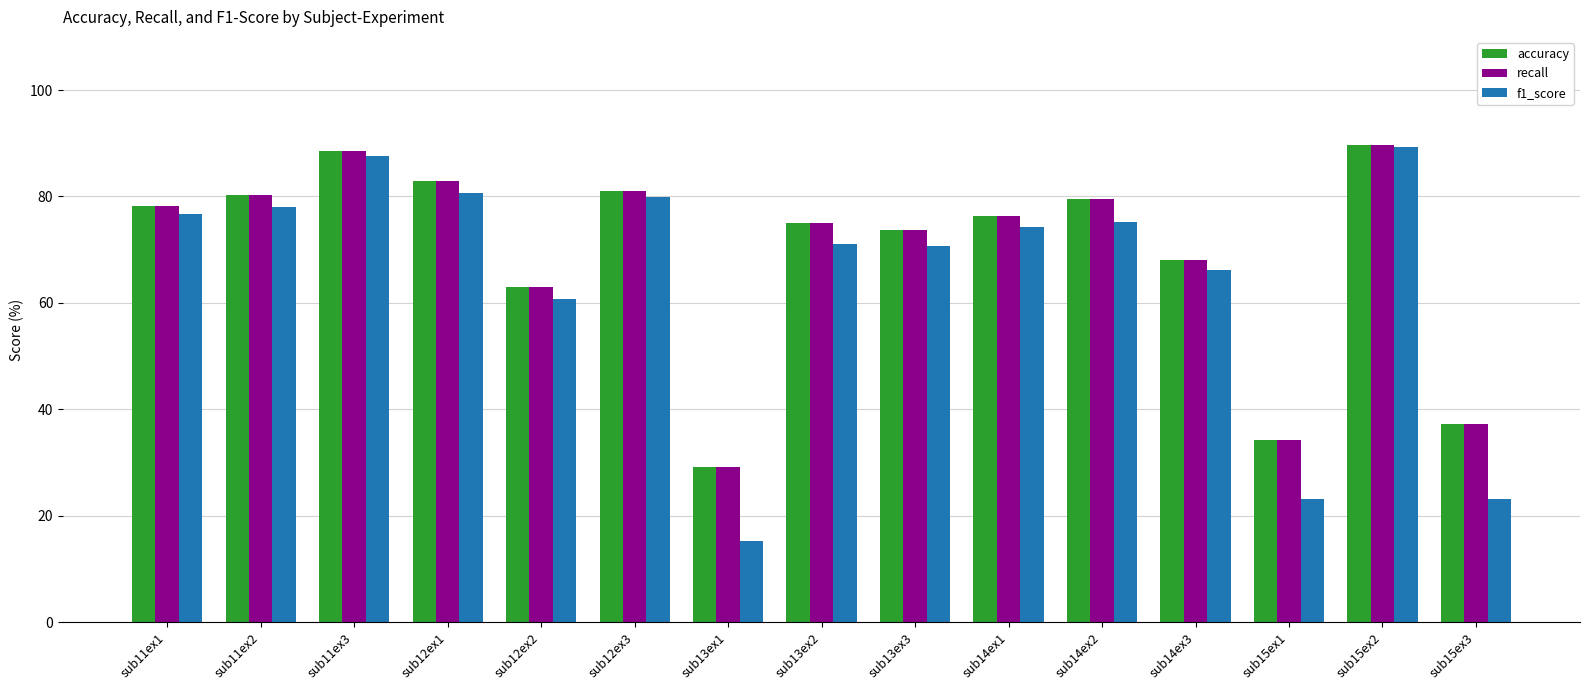

How many data points in f1_score are above 74?

8